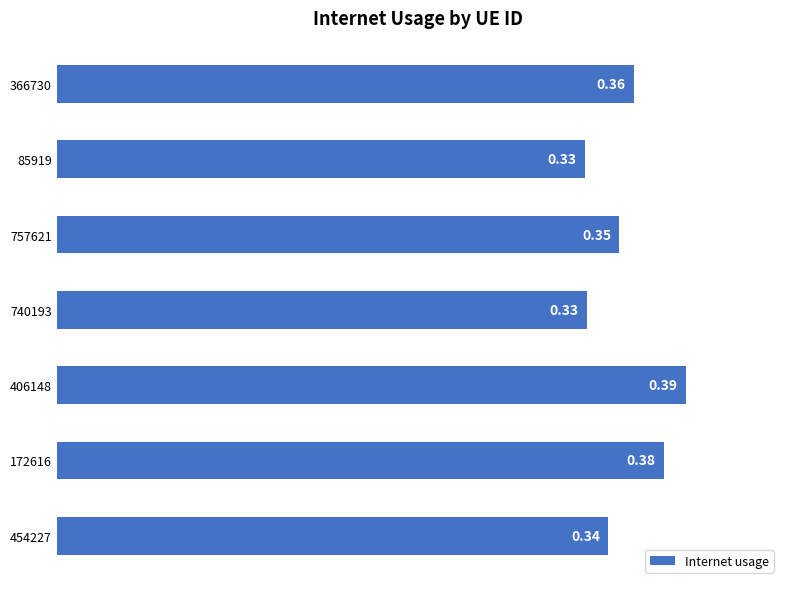

Which has a higher value, 740193 or 454227?

454227